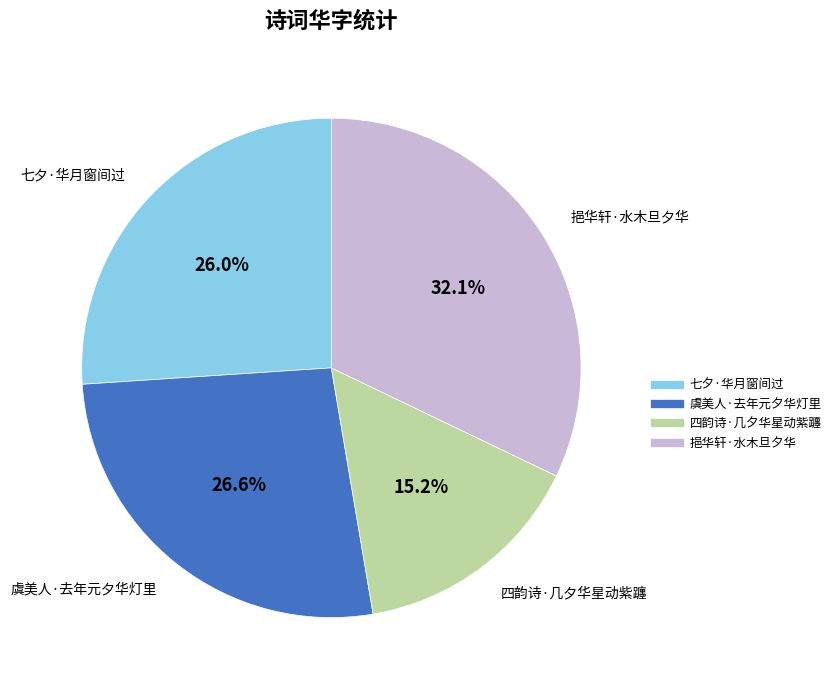

Do 四韵诗·几夕华星动紫躔 and 虞美人·去年元夕华灯里 together represent more than half of the pie?

No